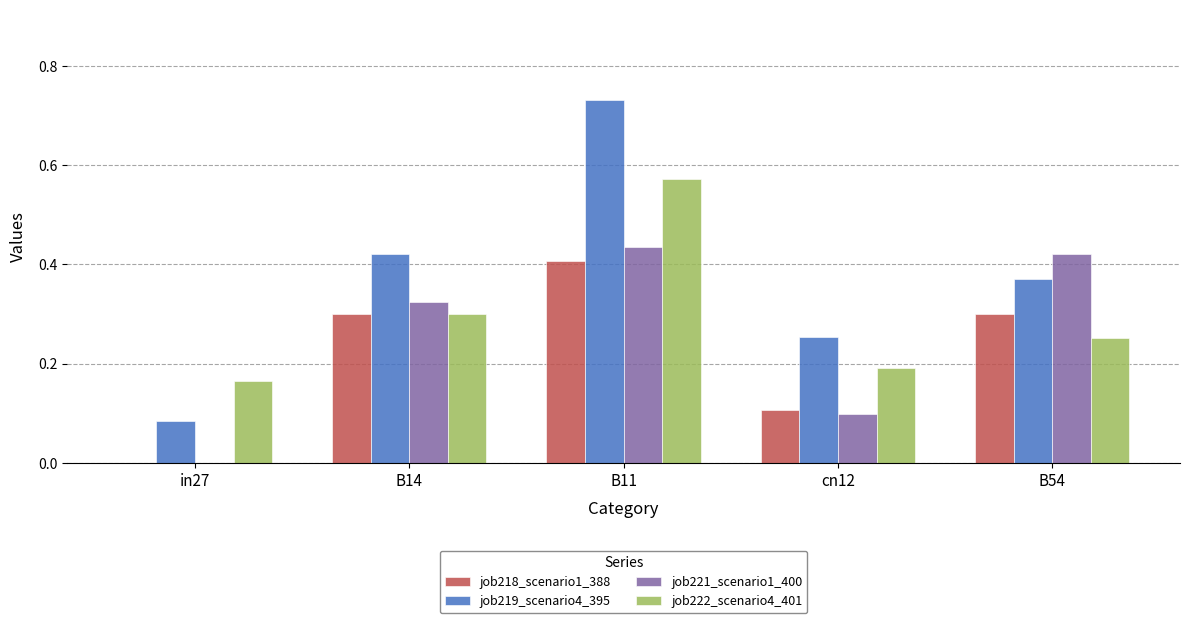

The value of job222_scenario4_401 at B14 is 0.3. True or false?

True